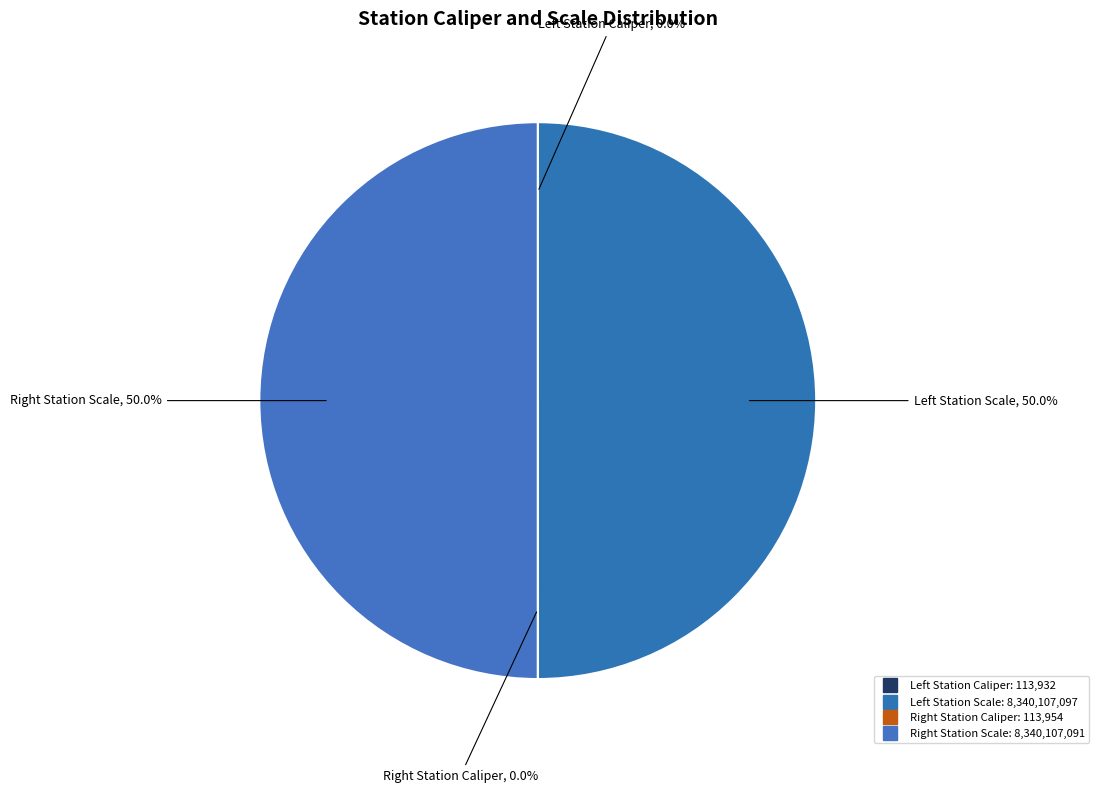

How many segments does this pie chart have?

4